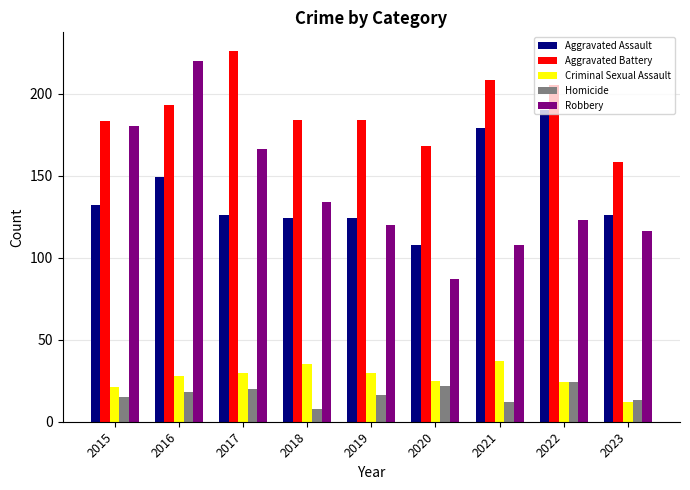

Which series changed the most between 2015 and 2018?

Robbery